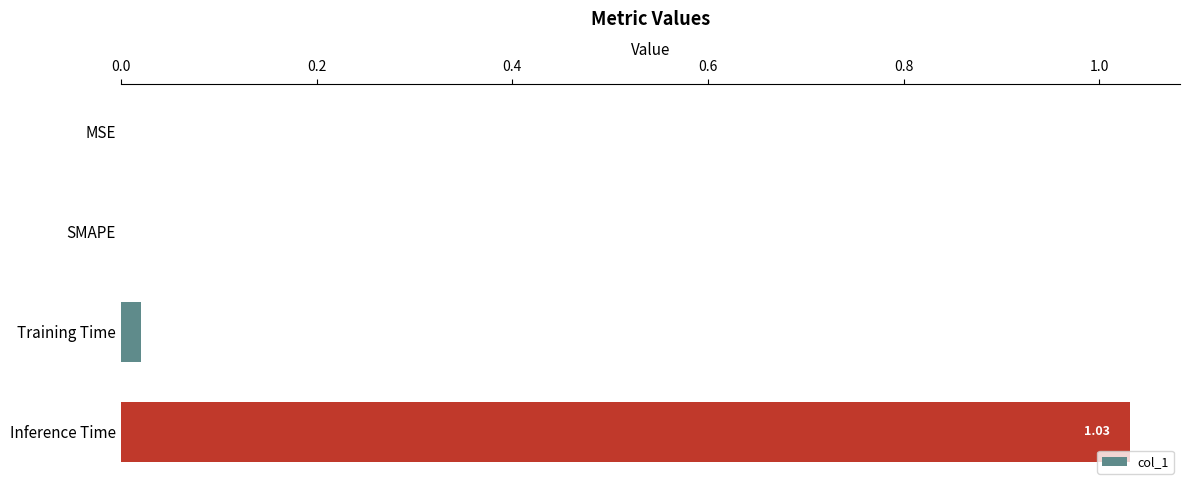

Which category has the highest value across all series?

Inference Time